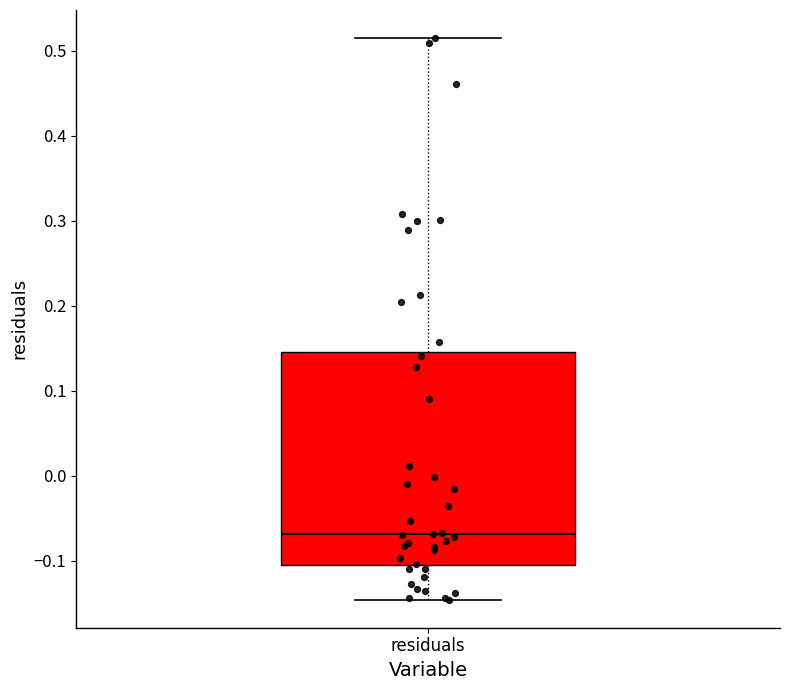

Transcribe this box plot: give where the median line is, the range the box spans, and where the two whiskers end, as read against the y-axis. The values are not printed on the chart, so give them approximately, as read against the axis.

median -0.07, box -0.11 to 0.15, whiskers -0.15 to 0.51